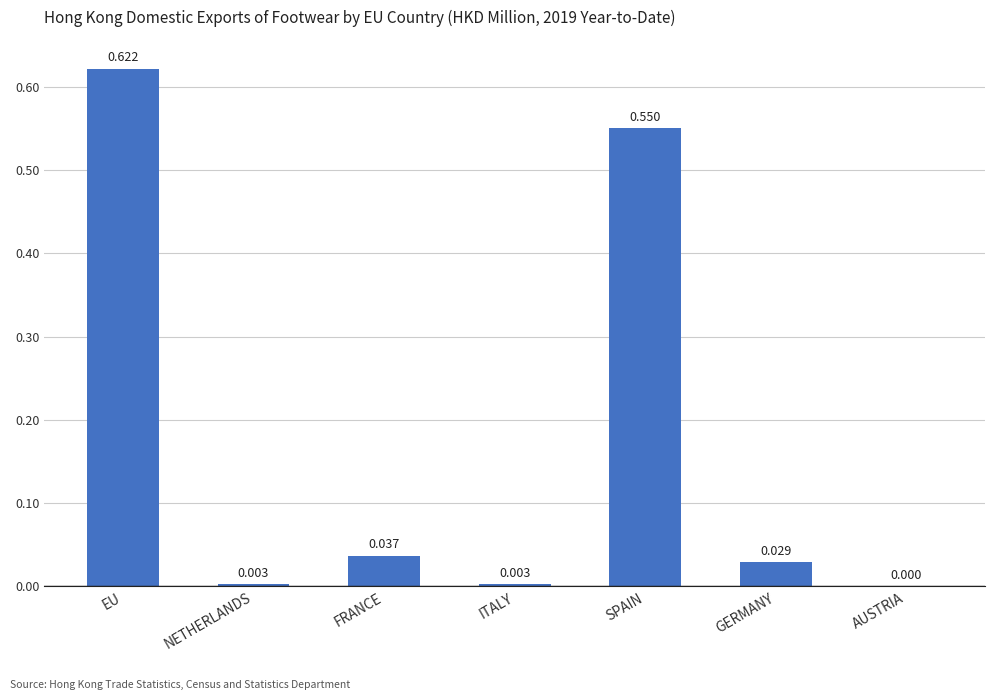

At which category does the chart reach its peak across all series?

EU